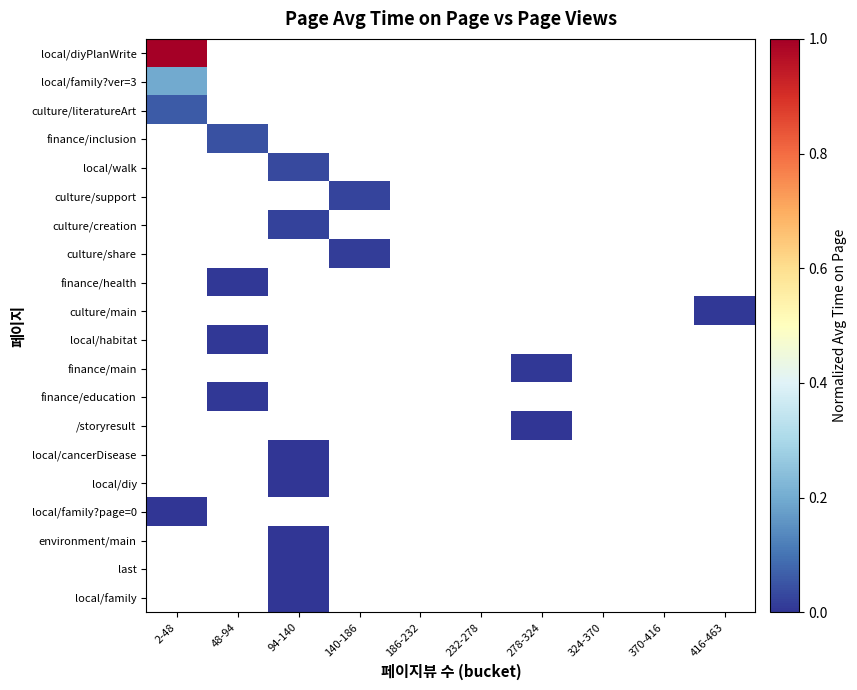

Which category has the highest value across all series?

2-48